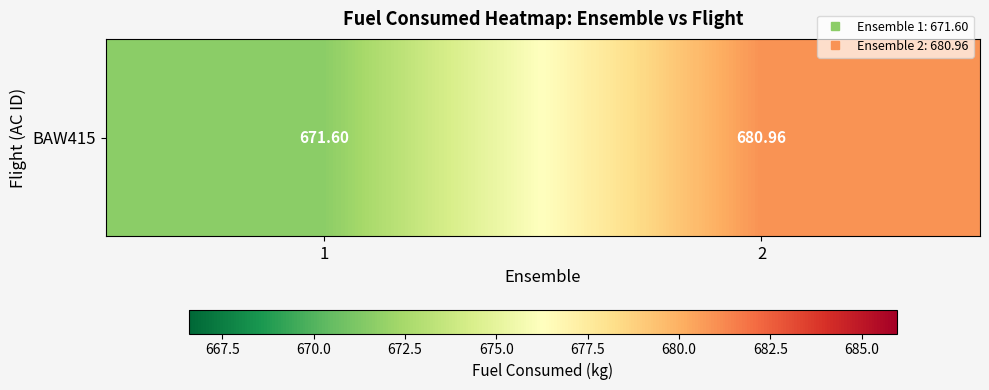

What is the greatest value displayed?

681.0